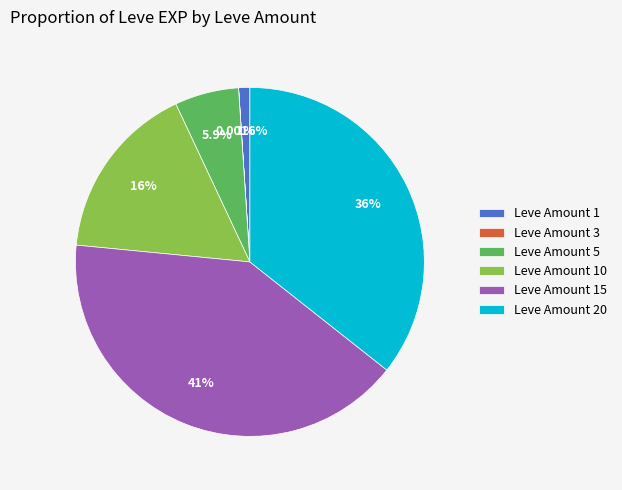

Is the sum of Leve Amount 10 and Leve Amount 15 greater than half?

Yes